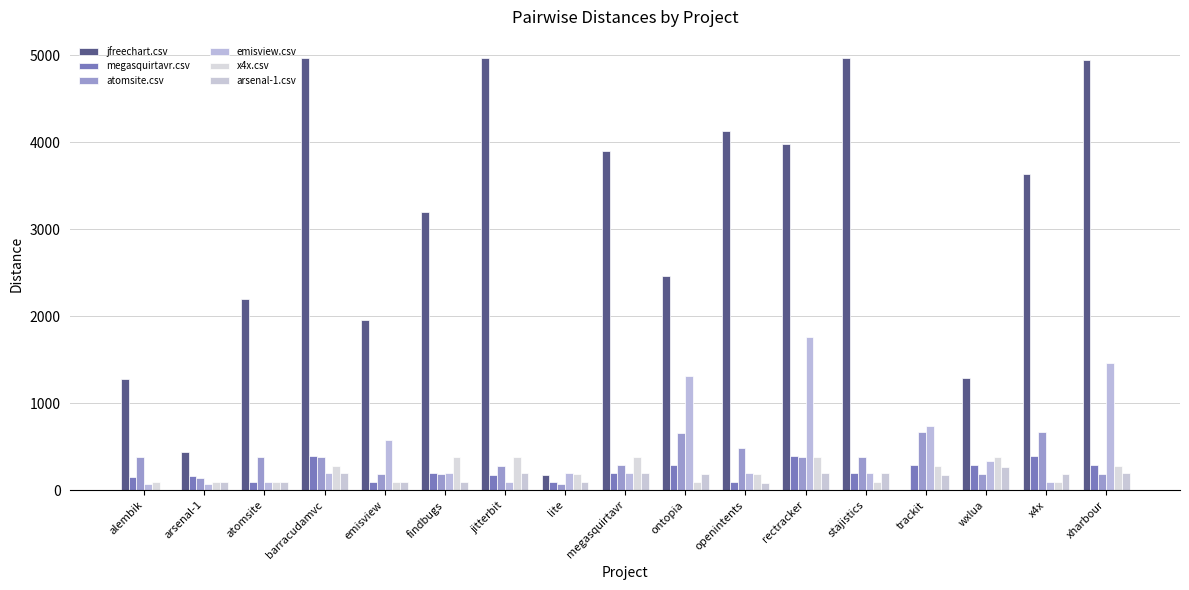

What is the average value of the megasquirtavr.csv series?

223.4